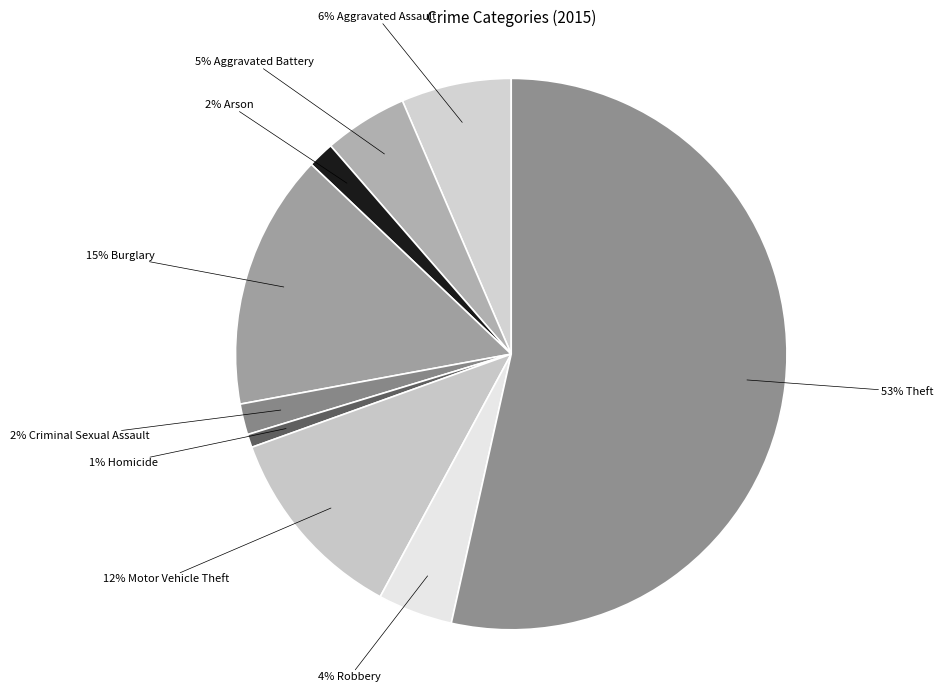

How many segments does this pie chart have?

9